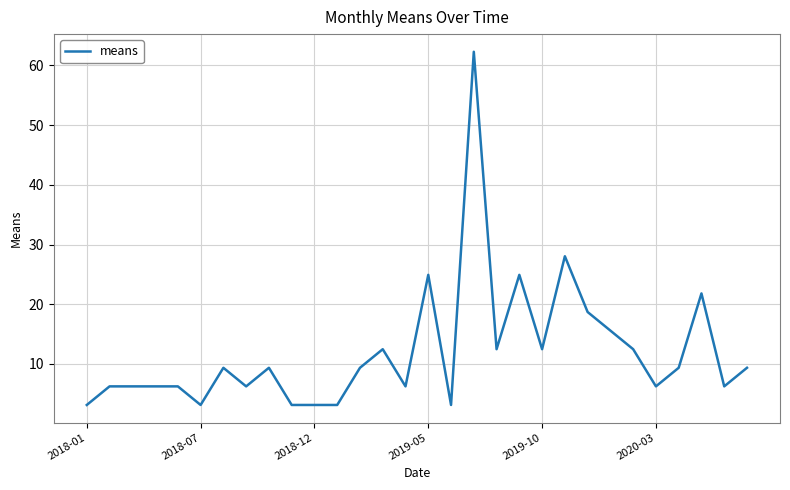

What is the difference between the maximum and minimum values?

59.2